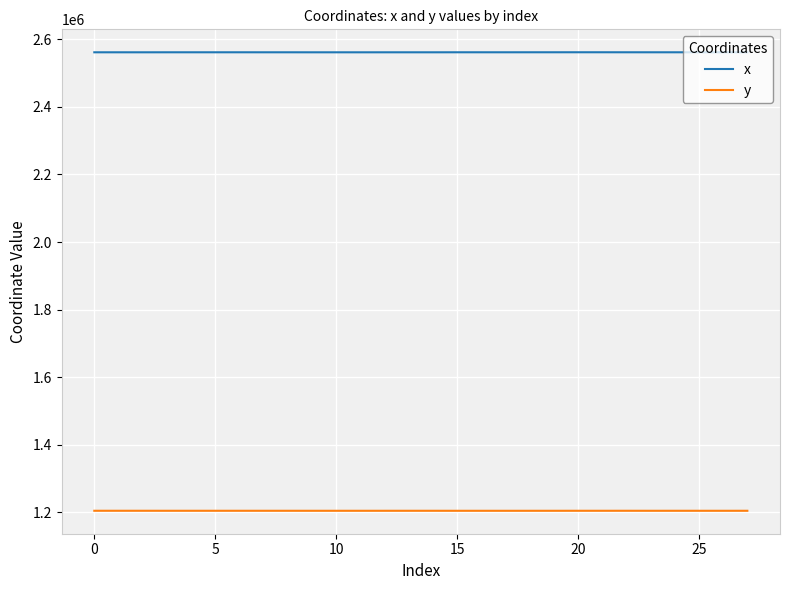

What is the minimum value for y?

1204681.5